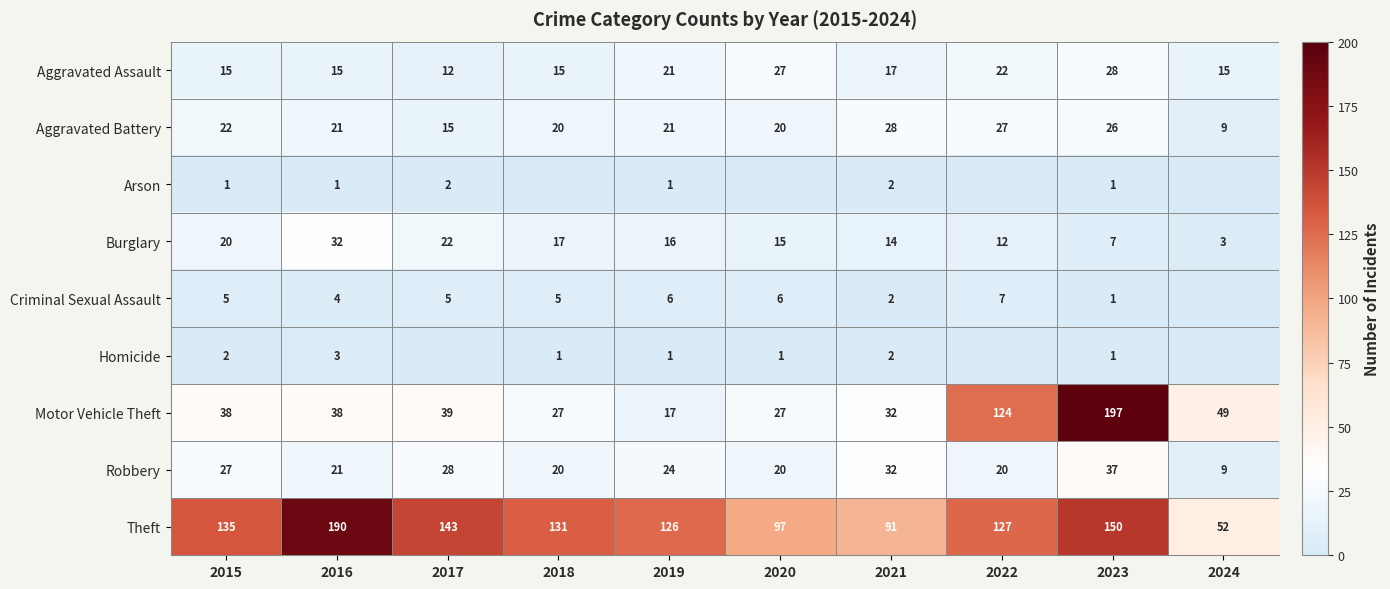

Between 2017 and 2019, which is larger?

2019